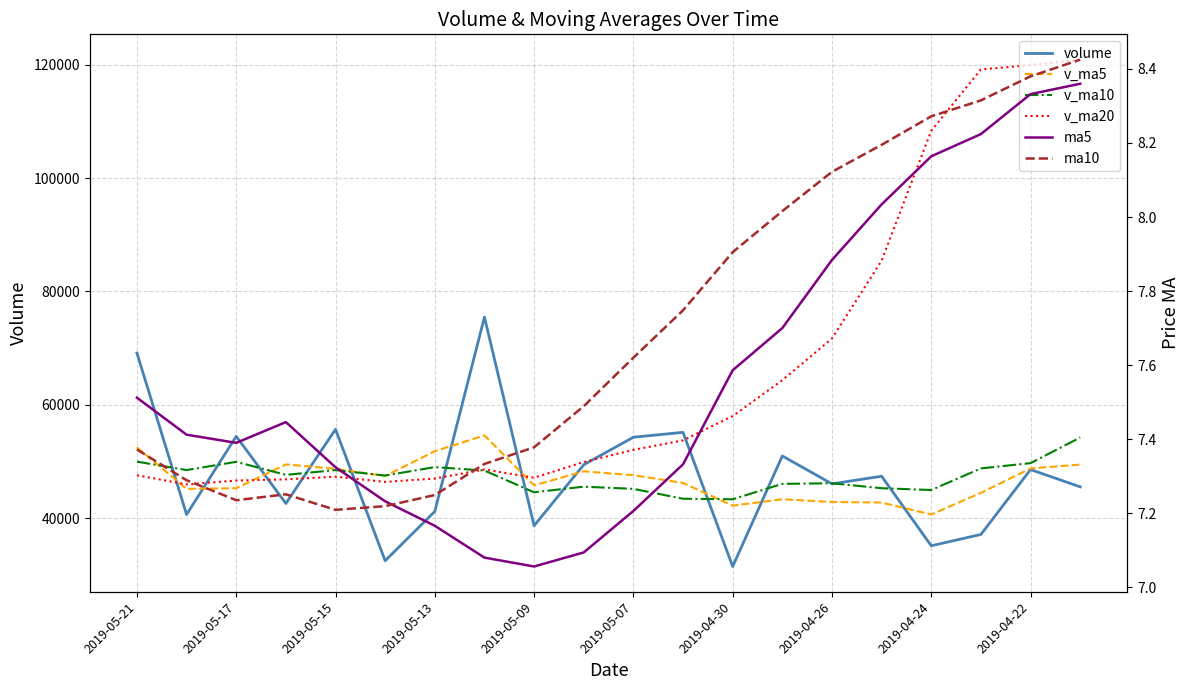

True or false: v_ma5 and volume intersect in this chart.

True